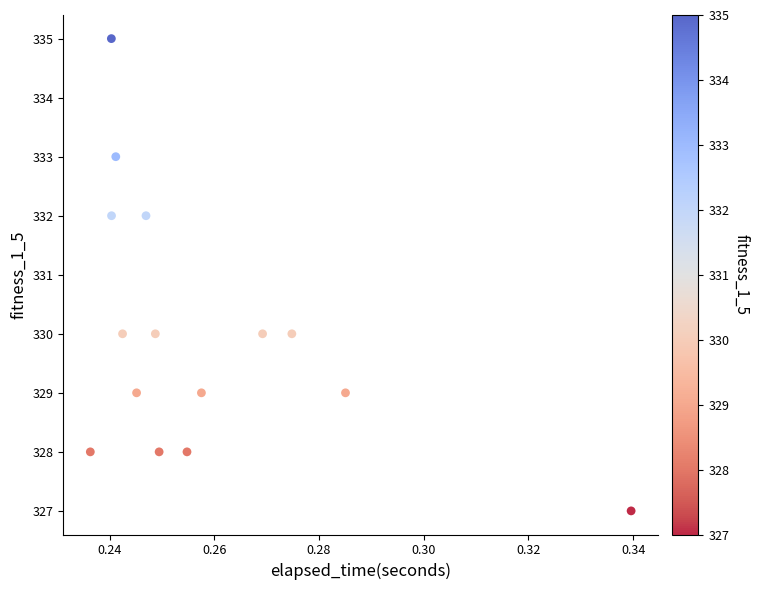

What is the range of Y values (max minus min)?

8